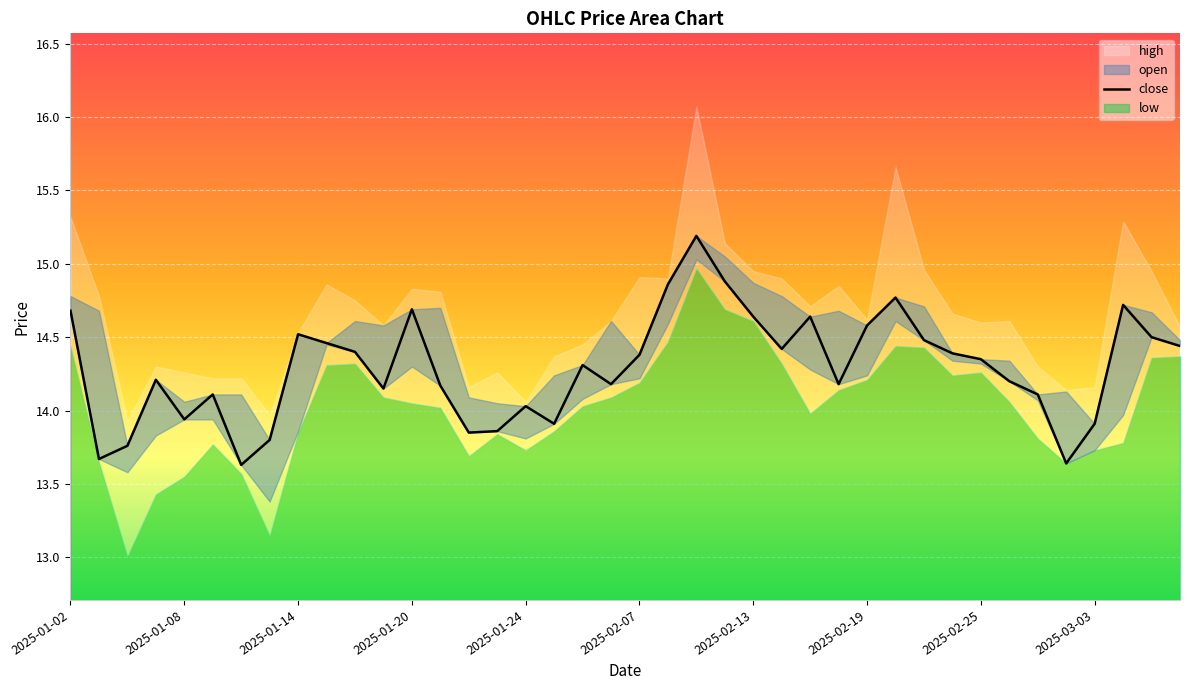

Which has a higher value, 34 or 18?

18